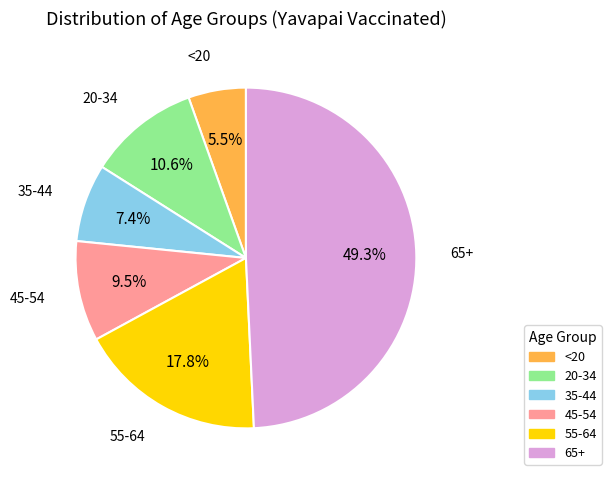

To the nearest percent, what percentage of the pie is 65+?

49%